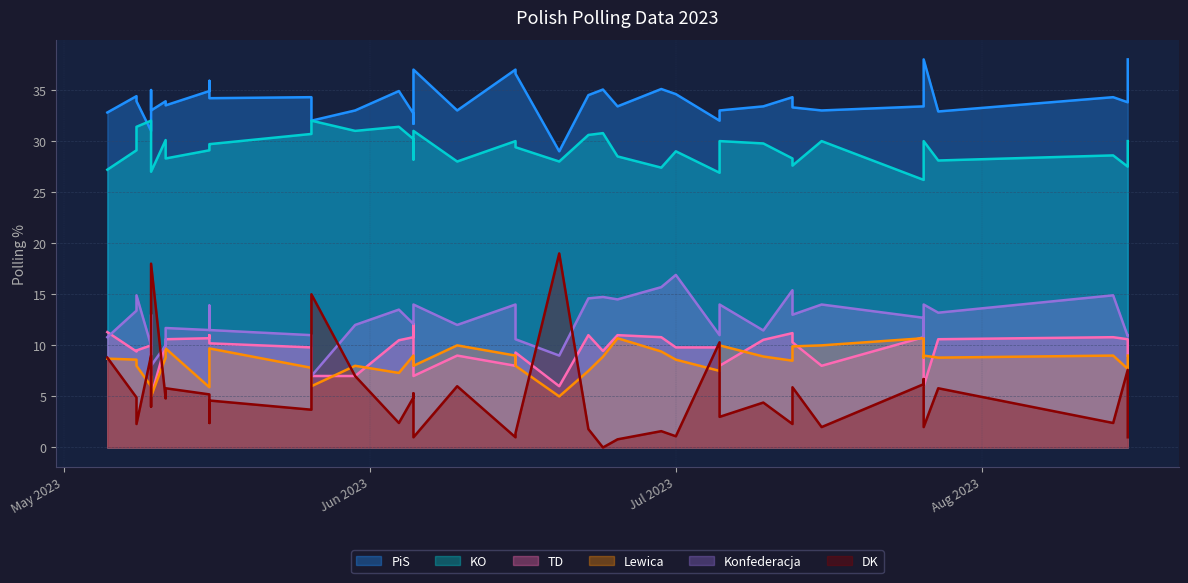

Rank the categories by PiS value from lowest to highest.

2023-07-03, 2023-06-05, 2023-06-23, 2023-06-16, 2023-07-14, 2023-06-23, 2023-06-02, 2023-07-29, 2023-06-05, 2023-06-19, 2023-06-26, 2023-07-14, 2023-07-21, 2023-07-19, 2023-07-07, 2023-07-17, 2023-07-28, 2023-06-06, 2023-08-11, 2023-06-04, 2023-06-06, 2023-06-09, 2023-06-16, 2023-07-19, 2023-08-10, 2023-06-04, 2023-07-05, 2023-07-11, 2023-07-28, 2023-06-09, 2023-06-22, 2023-06-05, 2023-07-06, 2023-07-10, 2023-06-09, 2023-06-30, 2023-06-23, 2023-06-30, 2023-07-28, 2023-08-11